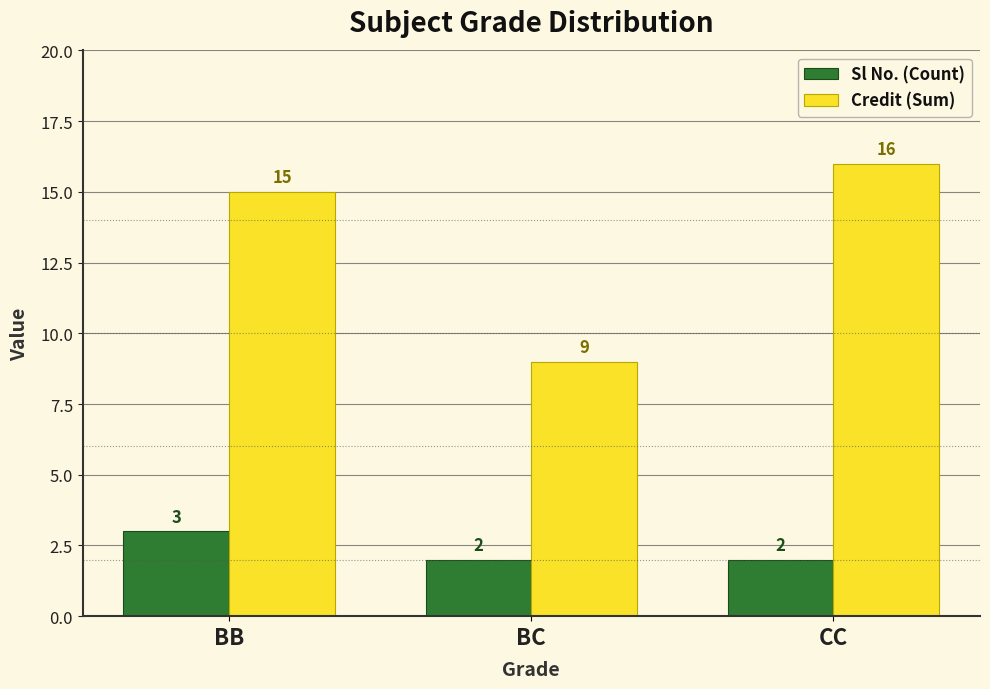

True or false: Sl No. (Count) has a value of 3 at BB.

True